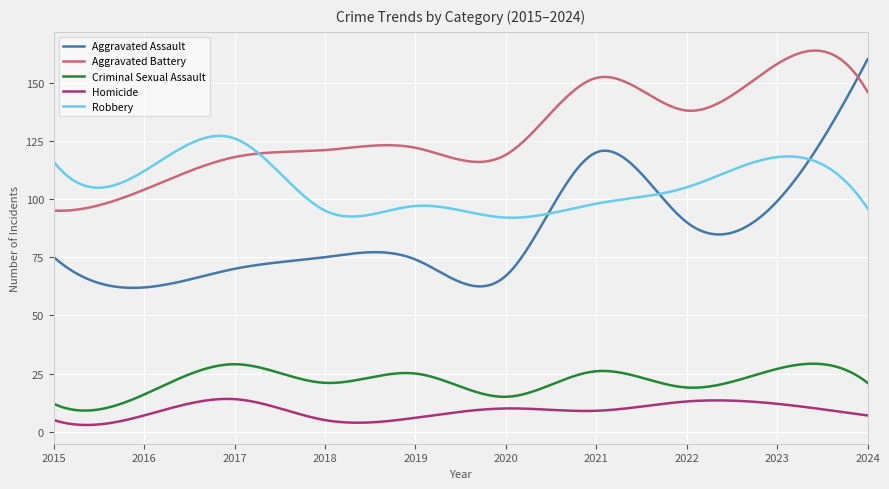

Which series has the widest spread of values?

Aggravated Assault